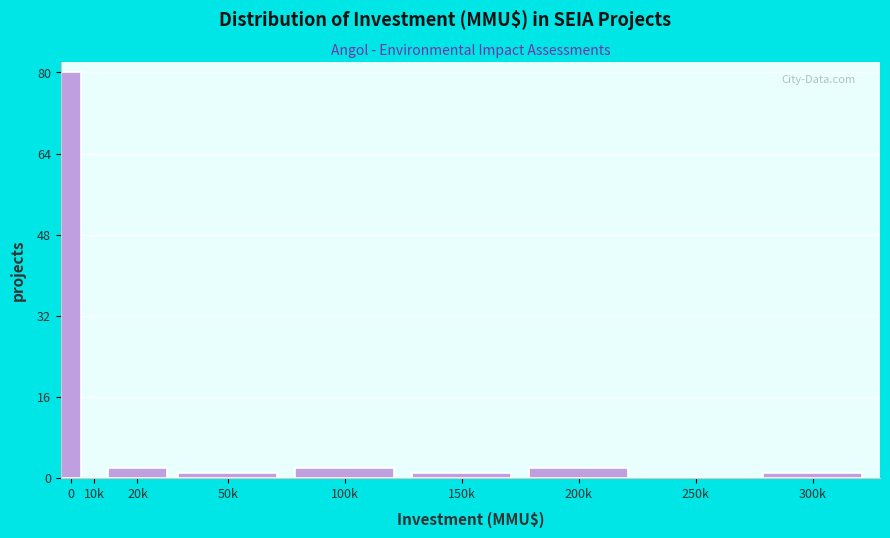

Reading right to left, what are all the values shown in this chart?

300k=1	250k=0	200k=2	150k=1	100k=2	50k=1	20k=2	10k=0	0=80